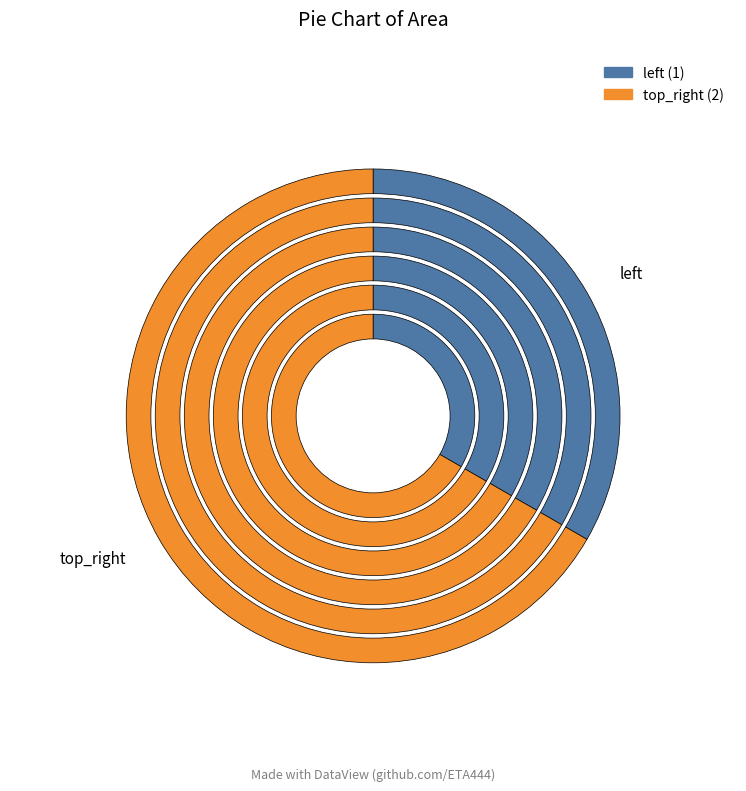

Does any single category account for the majority?

Yes